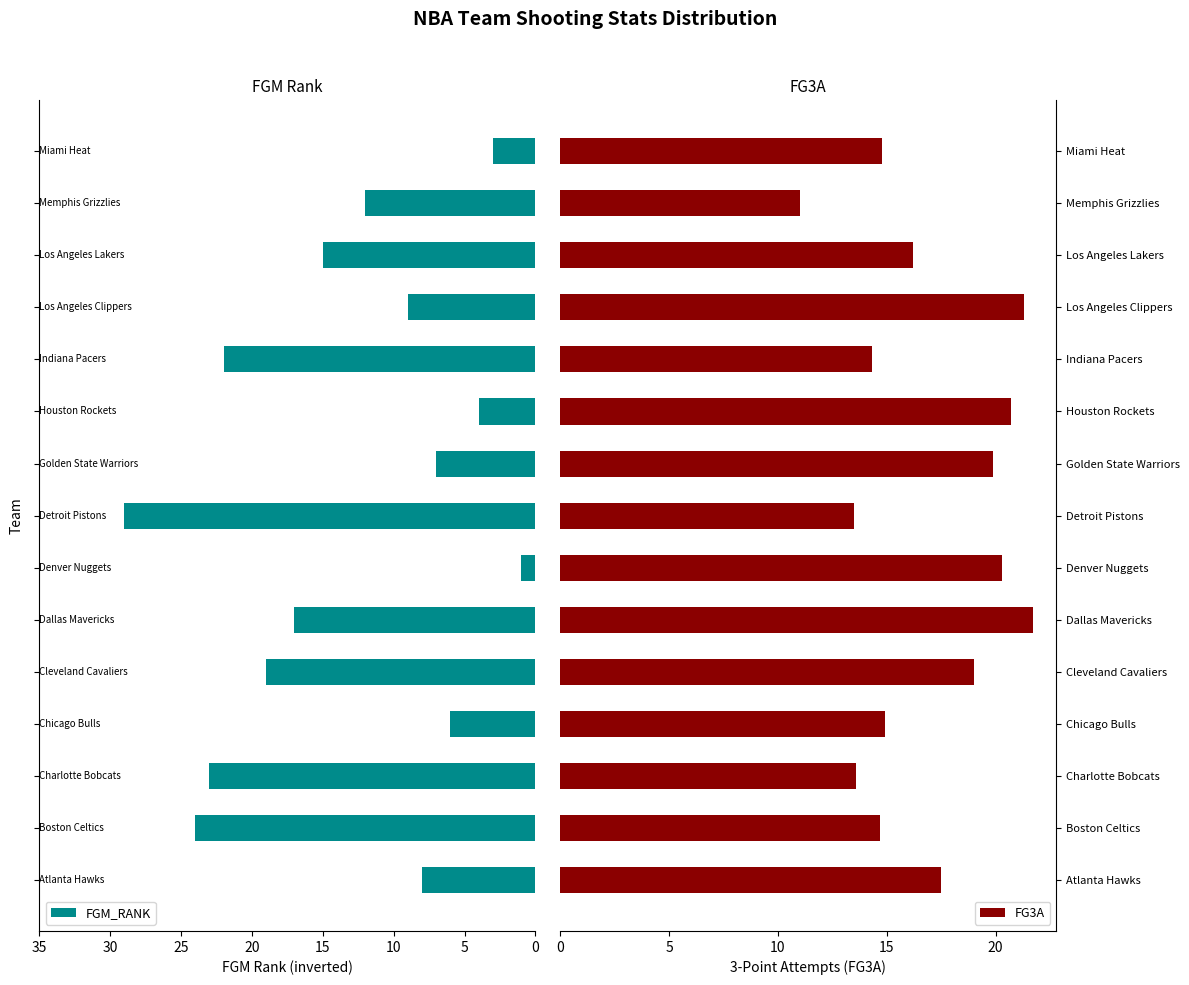

What is the difference between the second highest and second lowest values in the FGM_RANK series?

21